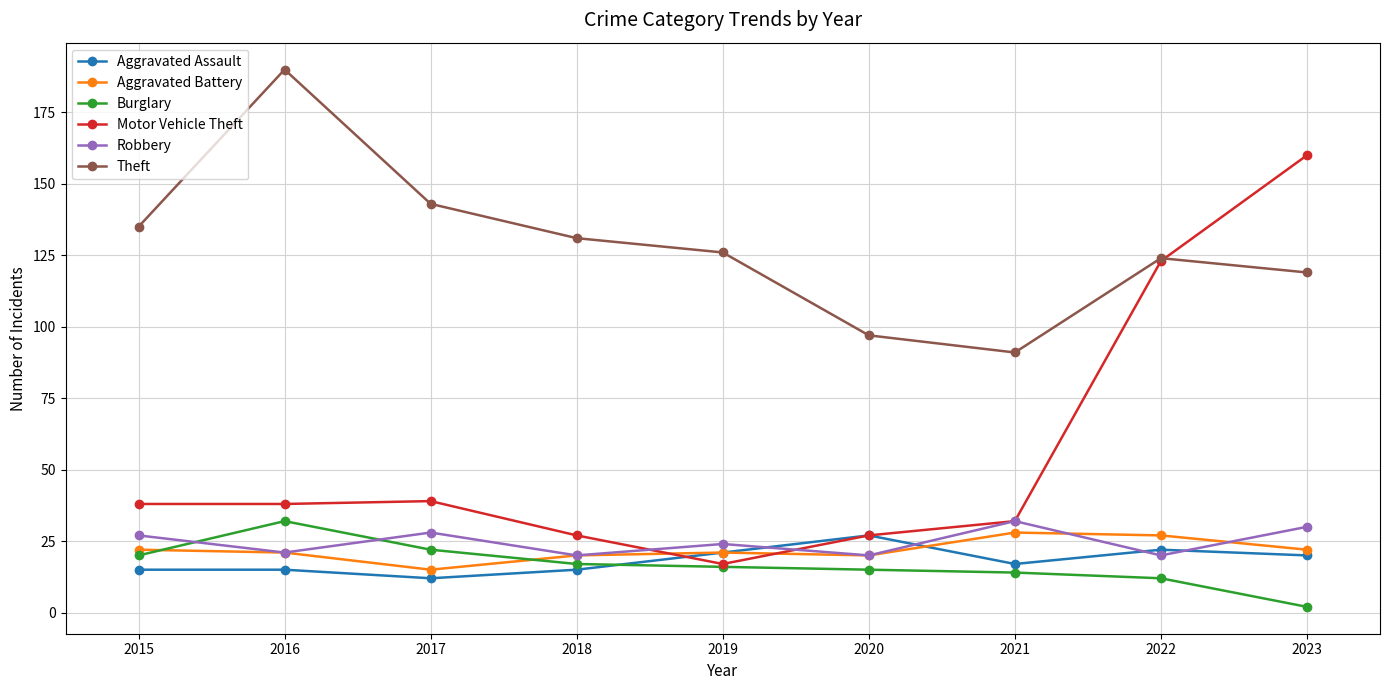

What is the greatest value displayed?

190